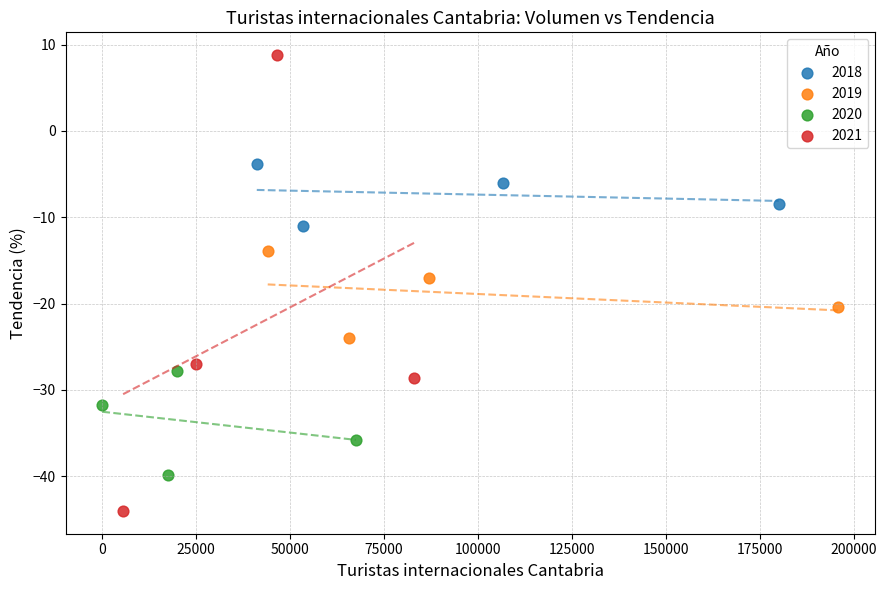

Which series contains the lowest Y value?

2021